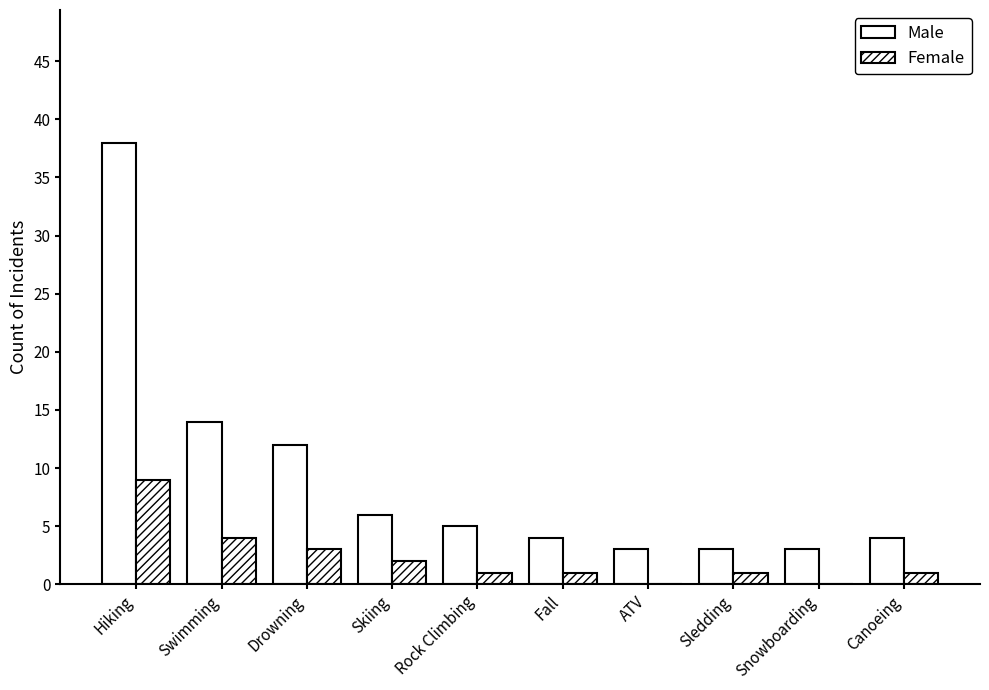

At Skiing, list the series in order from largest to smallest.

Male, Female